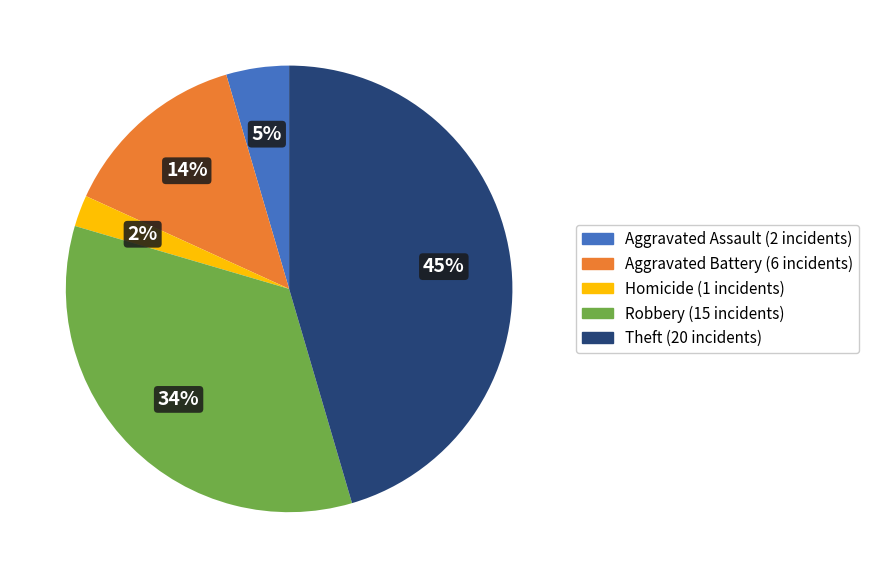

How many slices are in this pie chart?

5